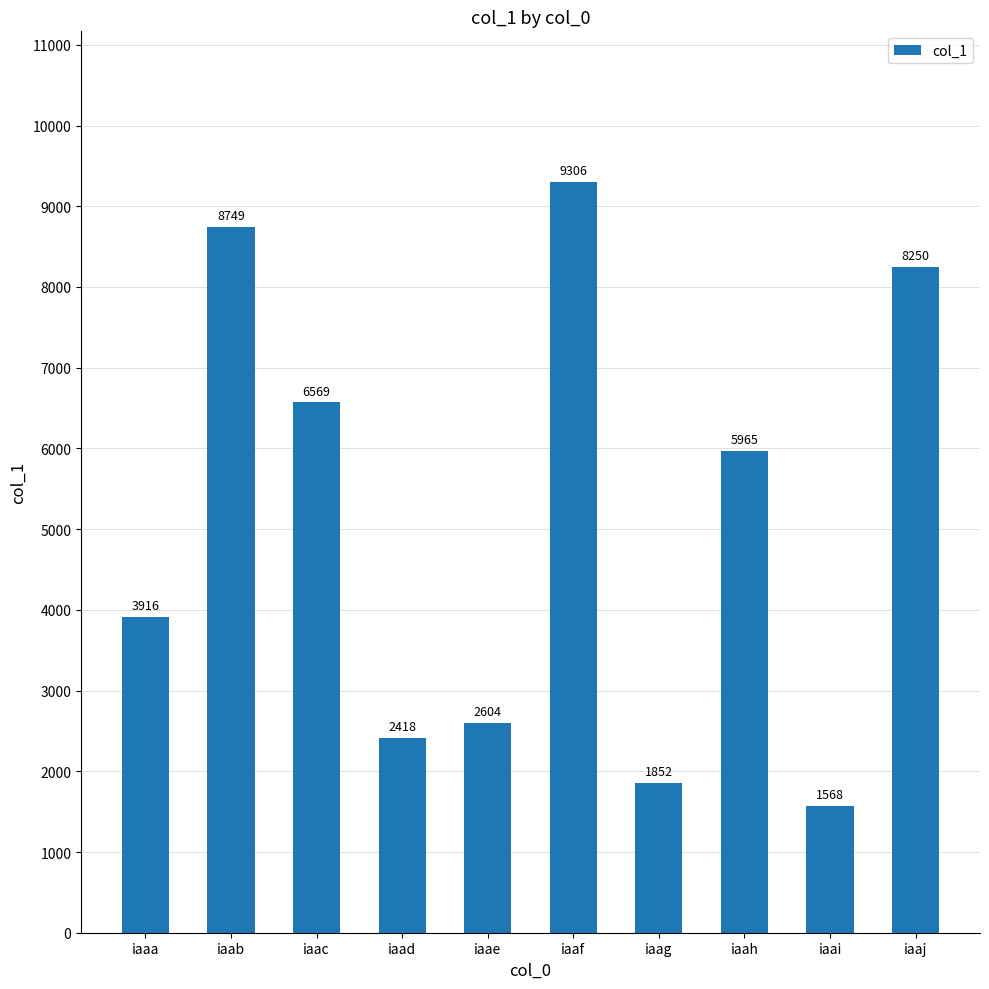

The chart shows a value of 8250 at iaaj. True or false?

True